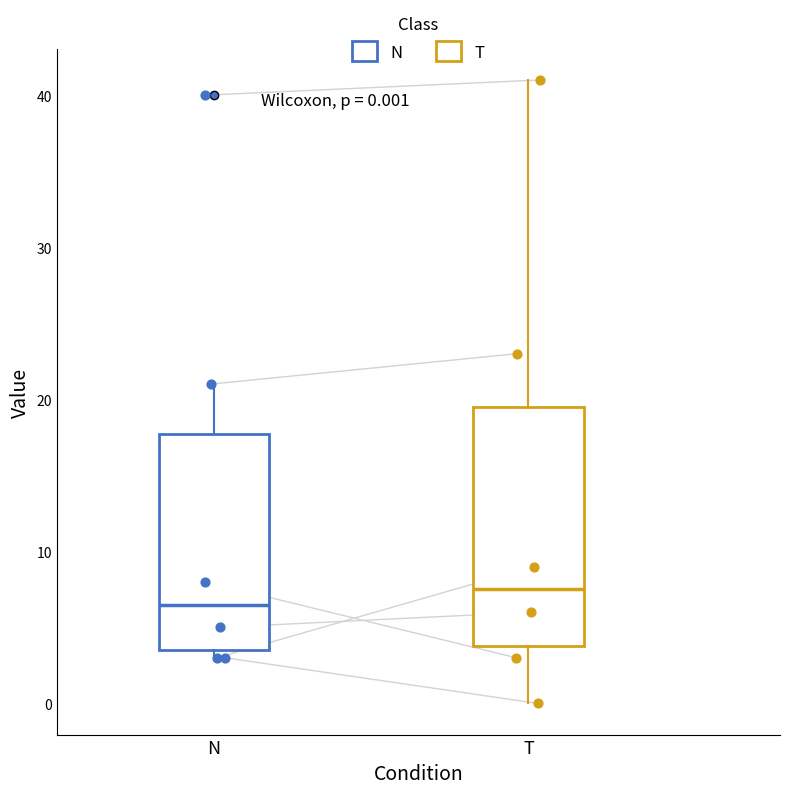

Which box is the tallest, from its lower edge to its upper edge?

T